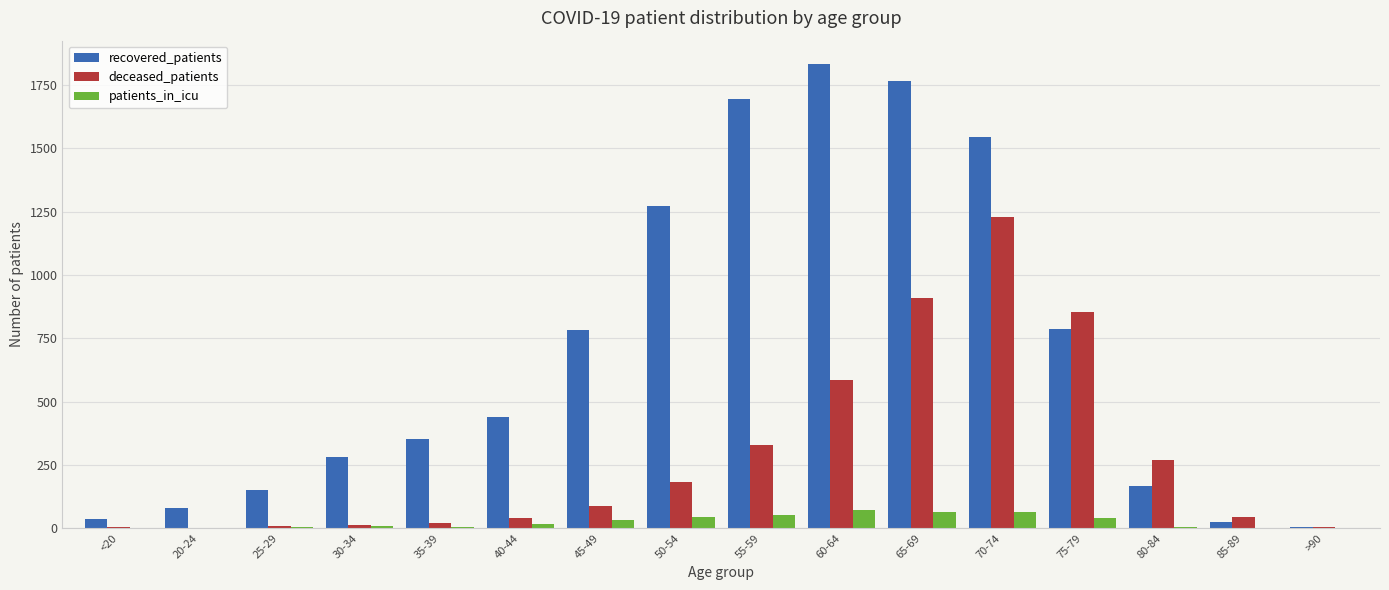

Does the chart contain stacked bars?

No